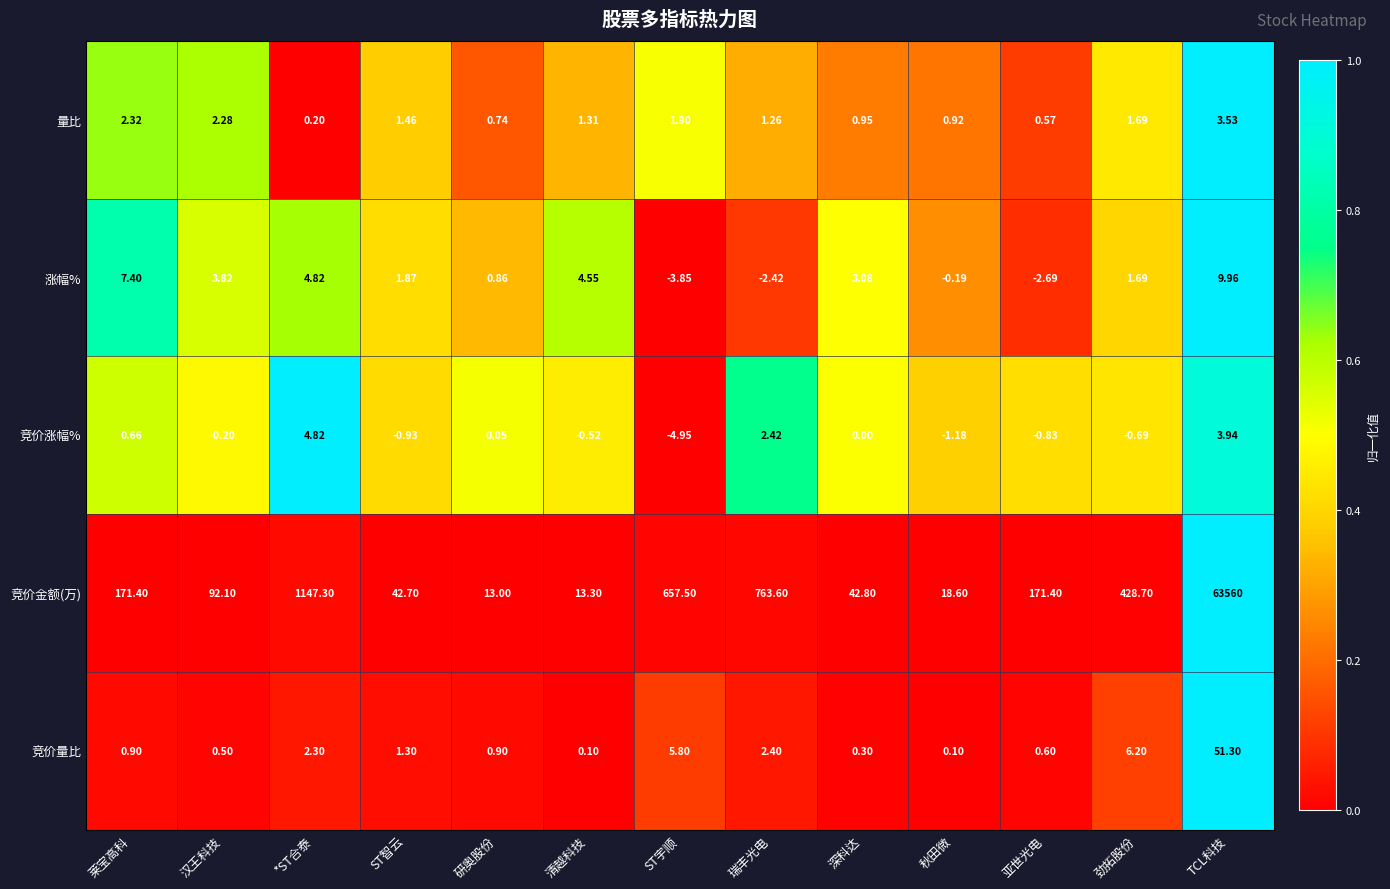

At which label is 竞价金额(万) closest to 31786?

*ST合泰